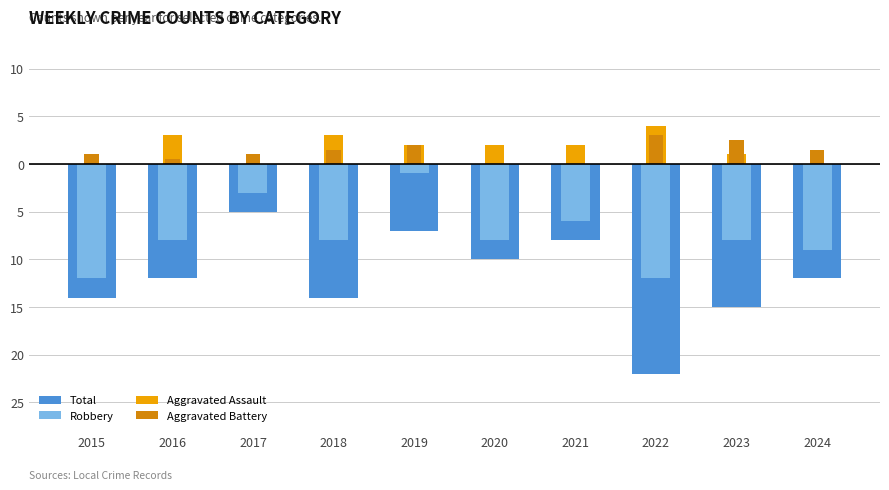

The value of Total at 2024 is 12. True or false?

True